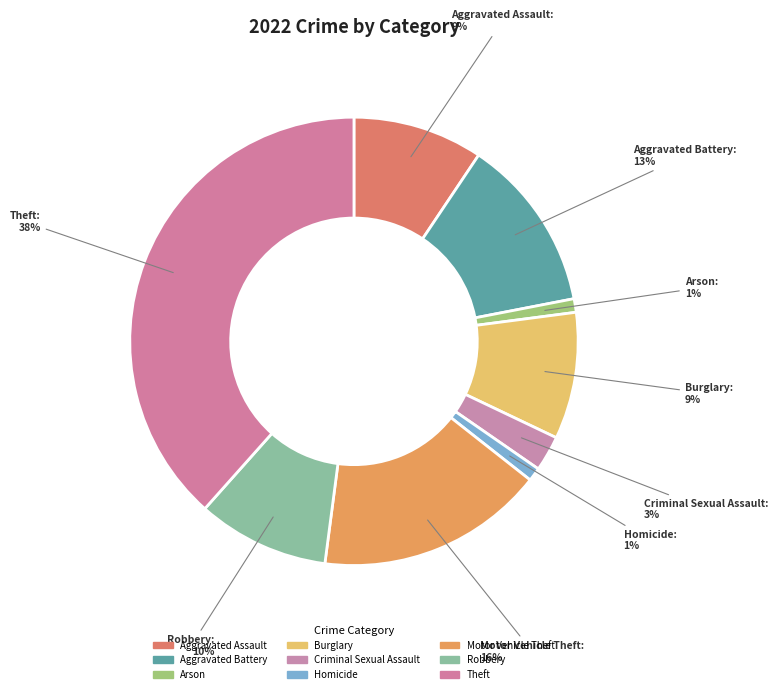

How many segments does this pie chart have?

9